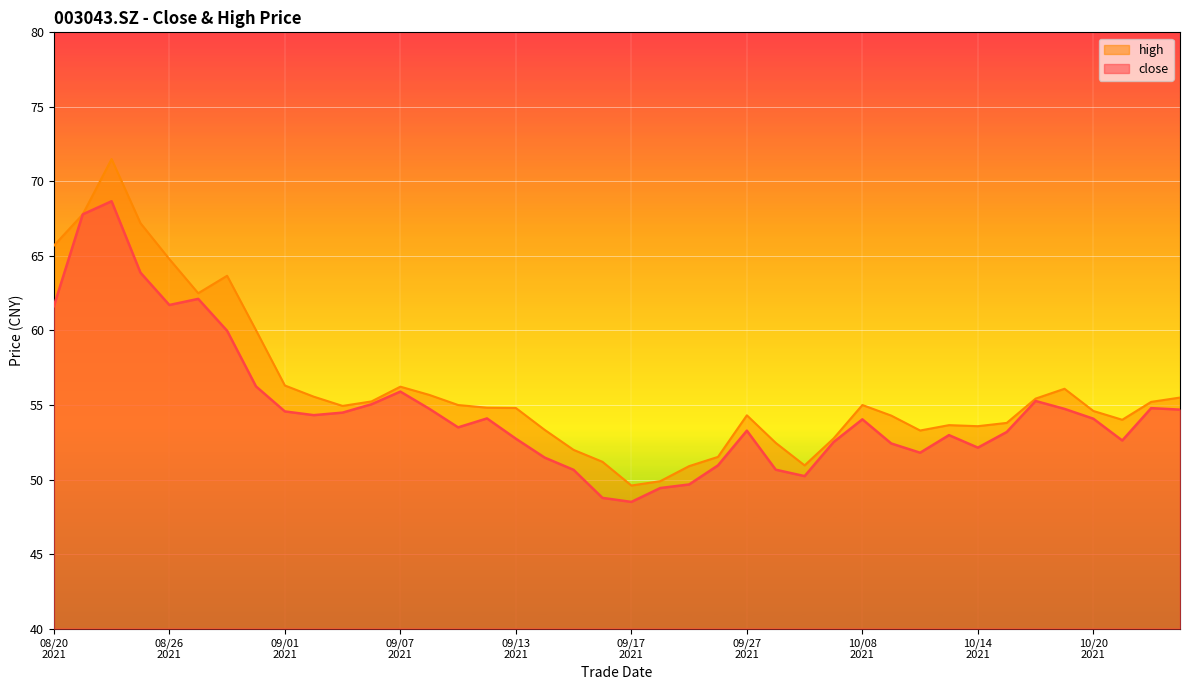

What is the minimum value shown in the chart?

48.5